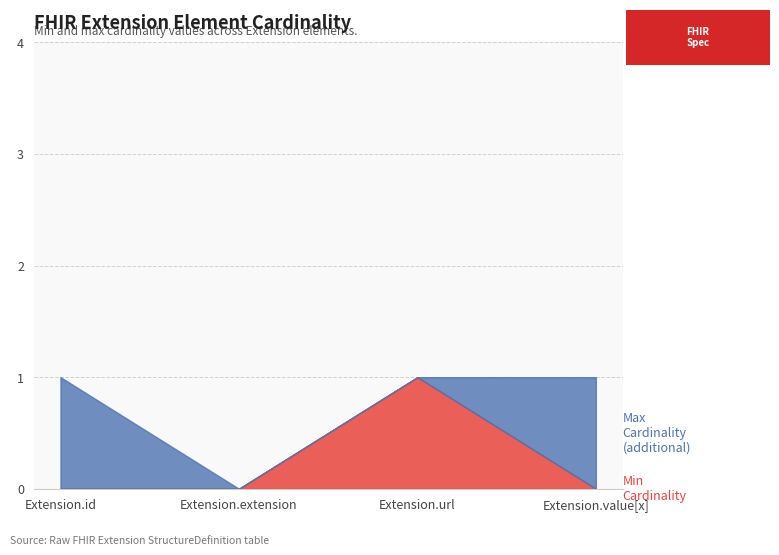

How many categories are shown in the chart?

4